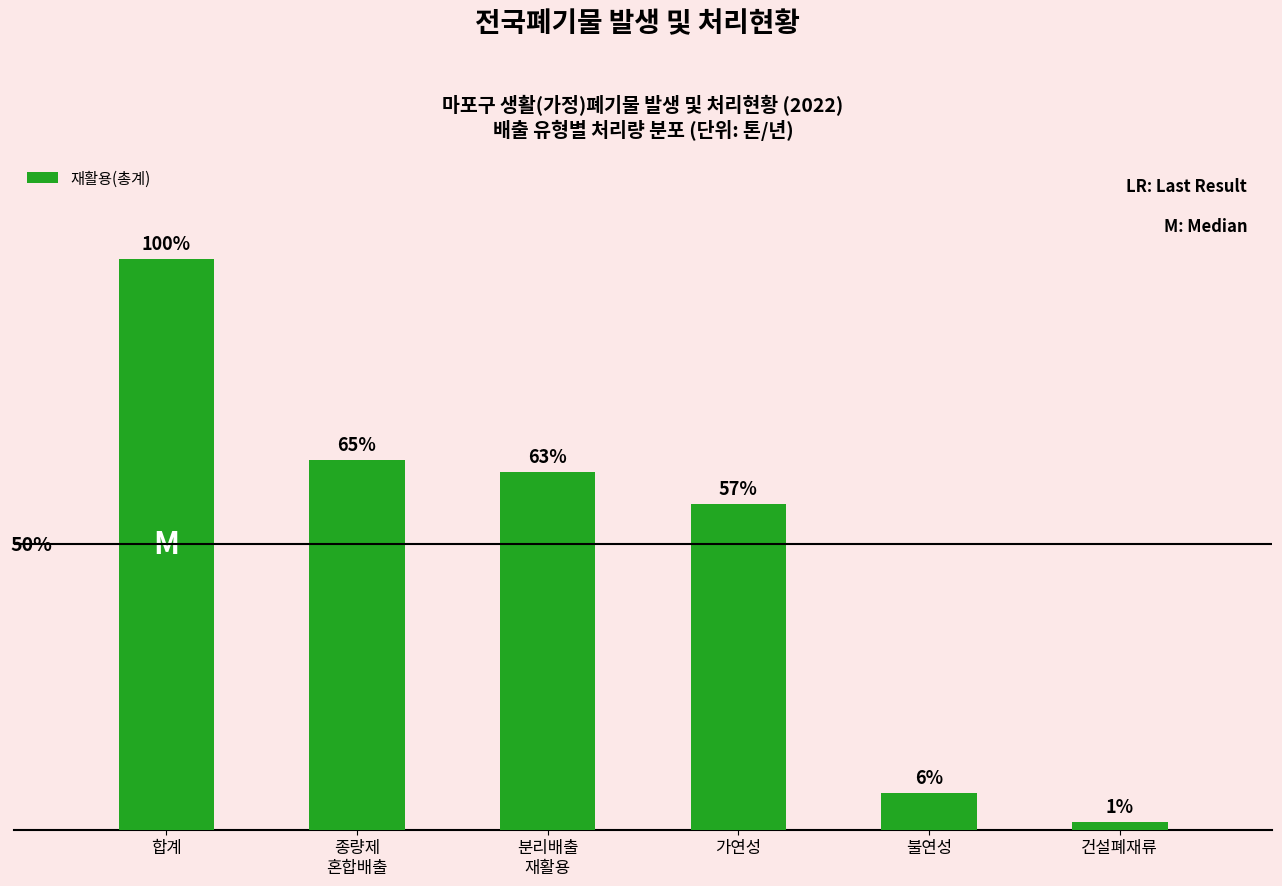

What is the minimum value shown in the chart?

1060.8